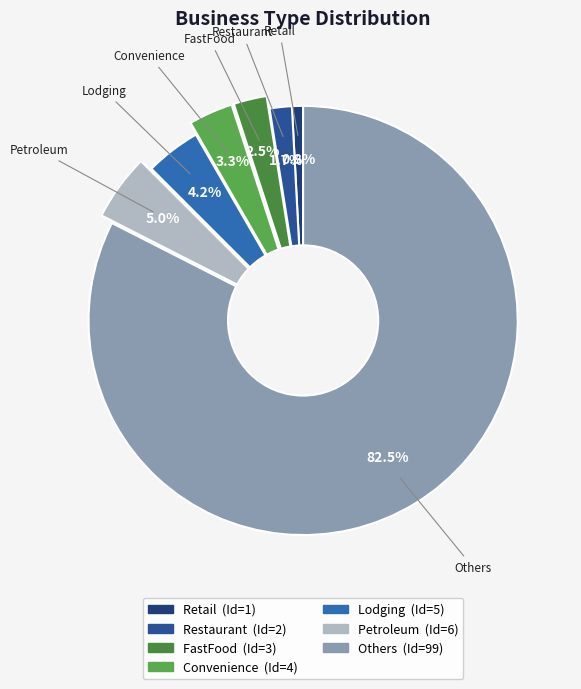

Is the sum of FastFood and Others greater than half?

Yes